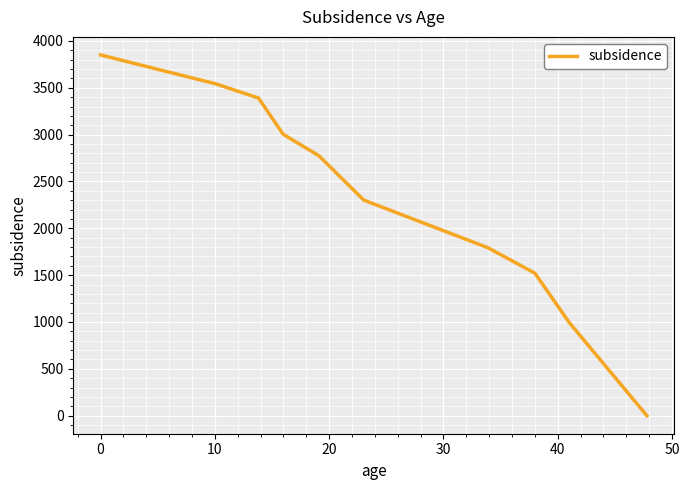

What is the difference between the maximum and minimum values?

3850.7